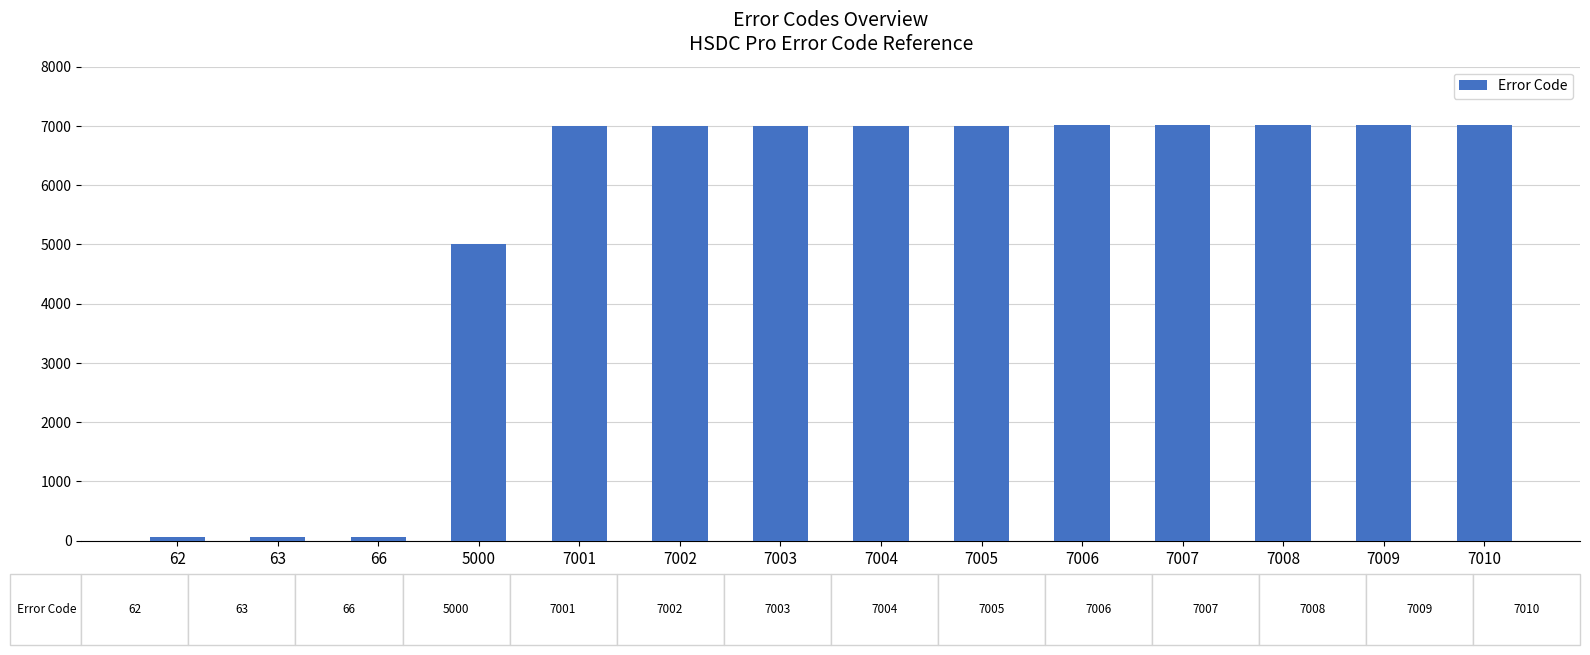

What is the approximate value at 7003, to the nearest 10?

7000